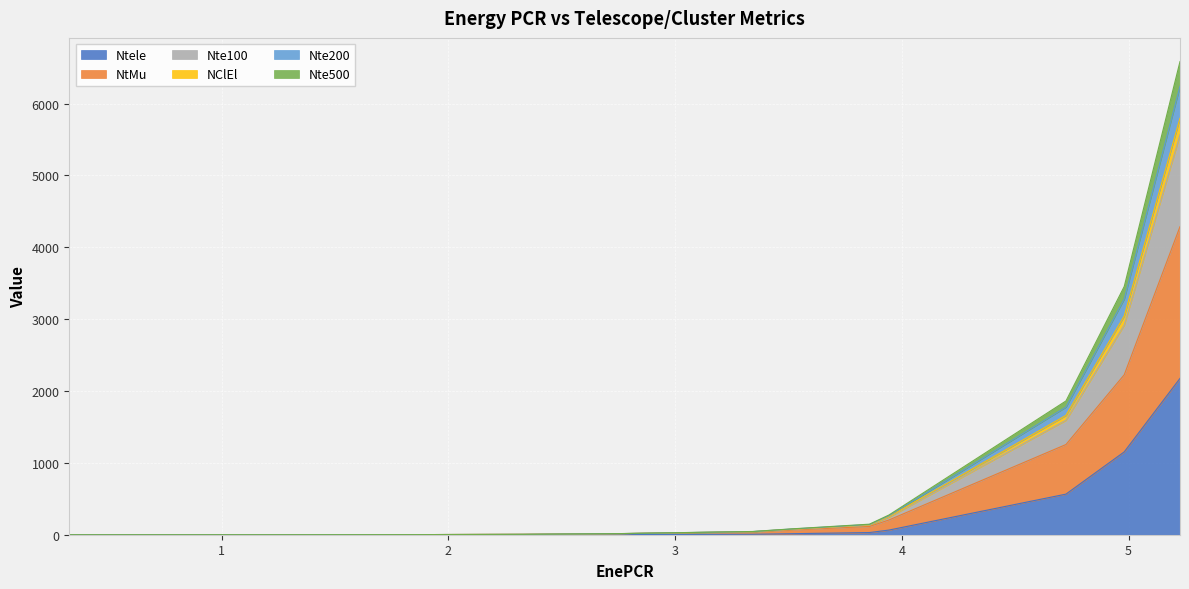

The Nte200 series shows 7569.0 at 5.227. True or false?

False